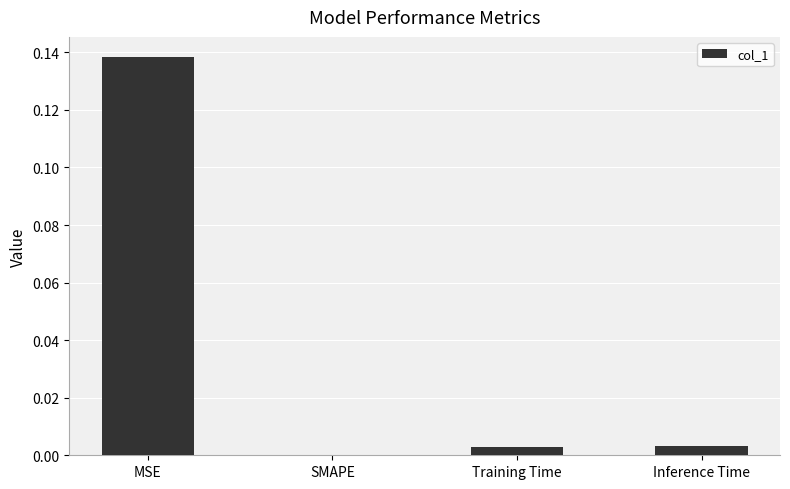

Are the bars horizontal?

No